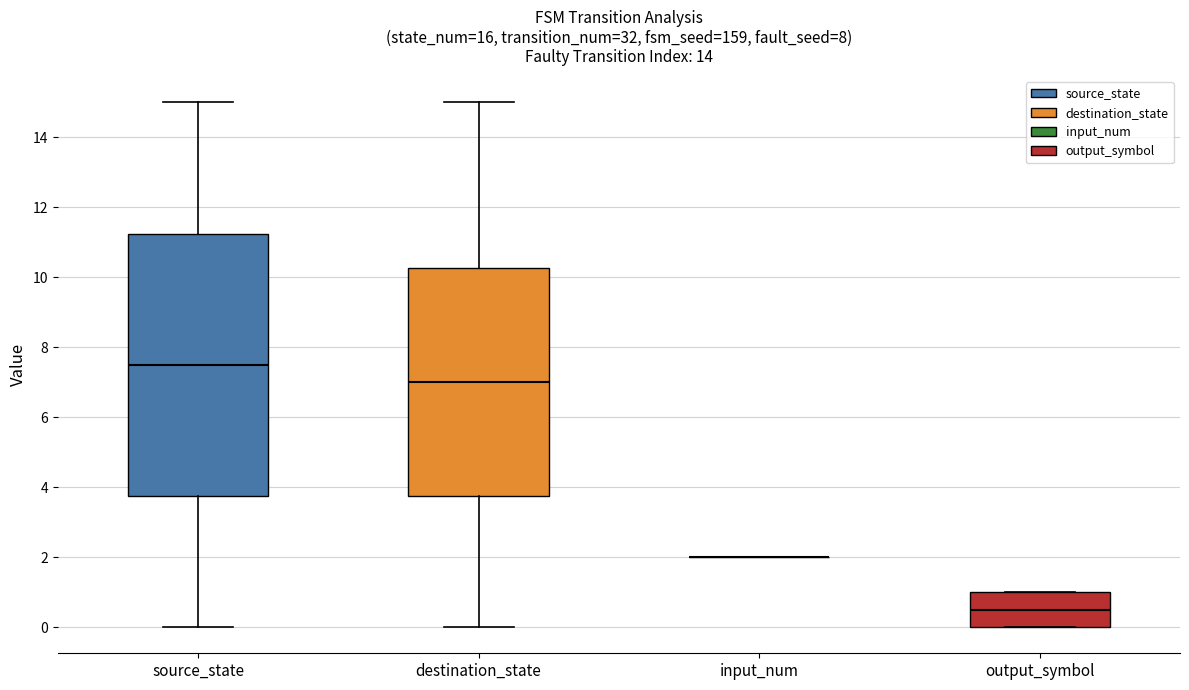

Reading left to right, transcribe this box plot: for each box, give where its median line is, the range the box spans, and where its two whiskers end, as read against the y-axis. The values are not printed on the chart, so give them approximately, as read against the axis.

source_state: median 7.6, box 3.8 to 11.2, whiskers 0.0 to 15.0
destination_state: median 7.0, box 3.8 to 10.2, whiskers 0.0 to 15.0
input_num: box collapsed to a line at 2.0, whiskers 2.0 to 2.0
output_symbol: median 0.6, box 0.0 to 1.0, whiskers 0.0 to 1.0